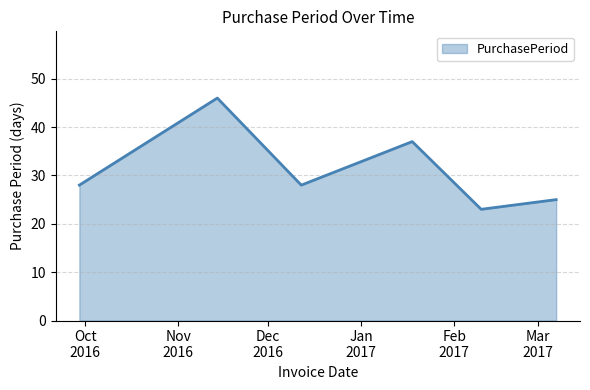

Reading left to right, what are all the values shown in this chart?

28	46	28	37	23	25